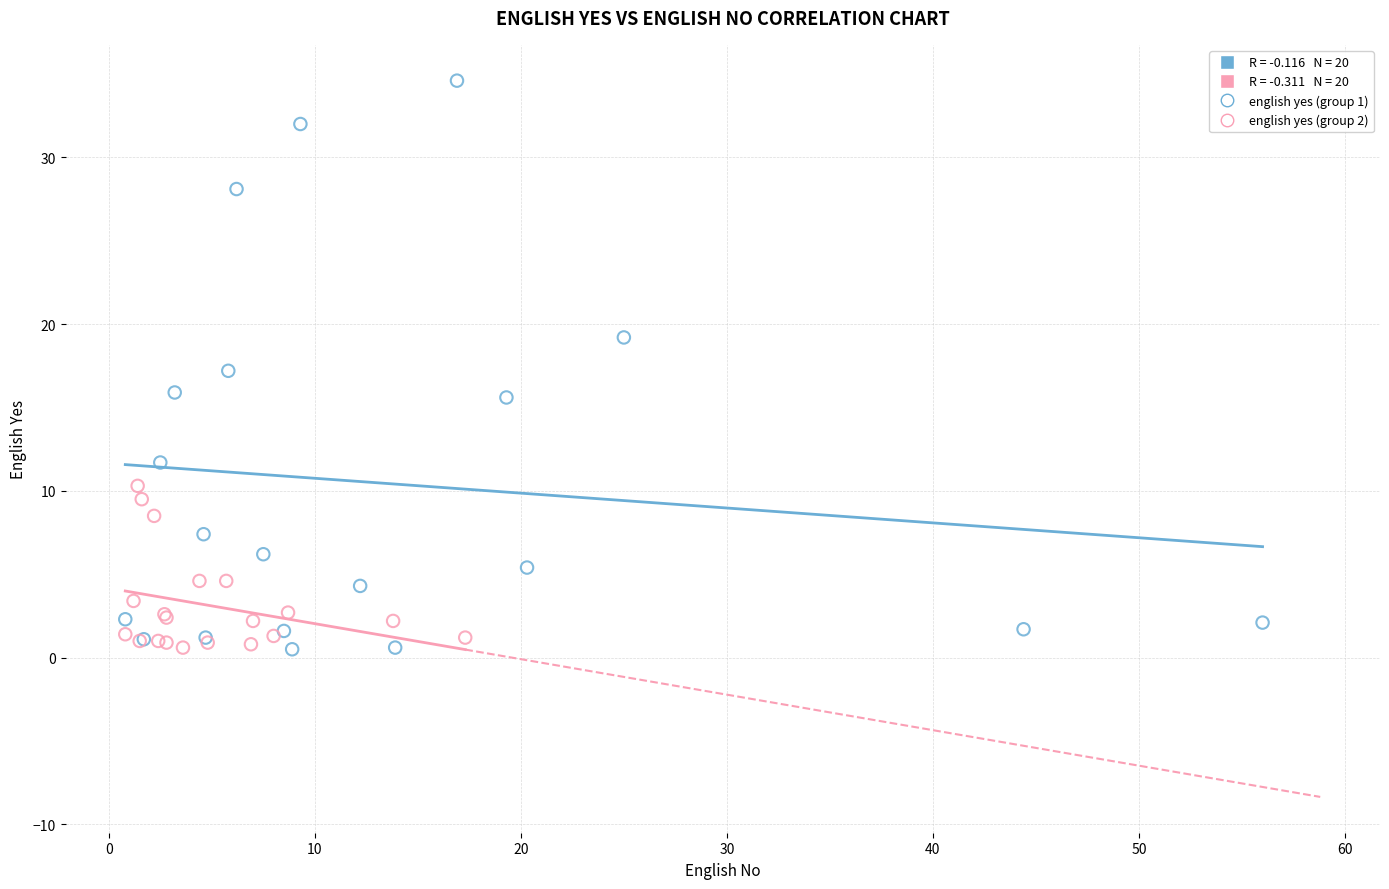

Which series has the widest spread of Y values?

english yes (group 1)